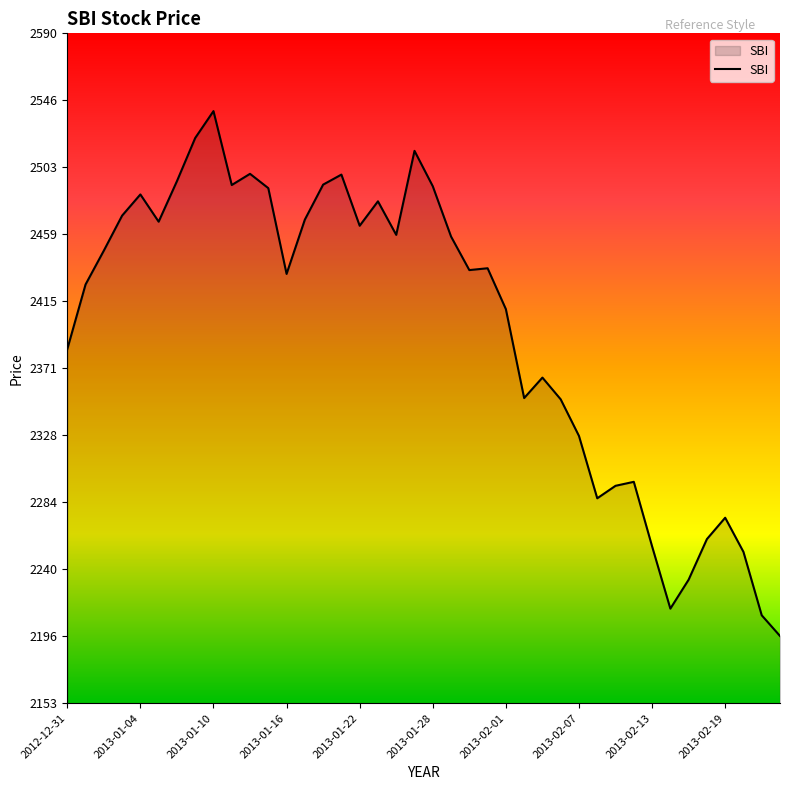

What is the difference between the maximum and minimum values?

342.7